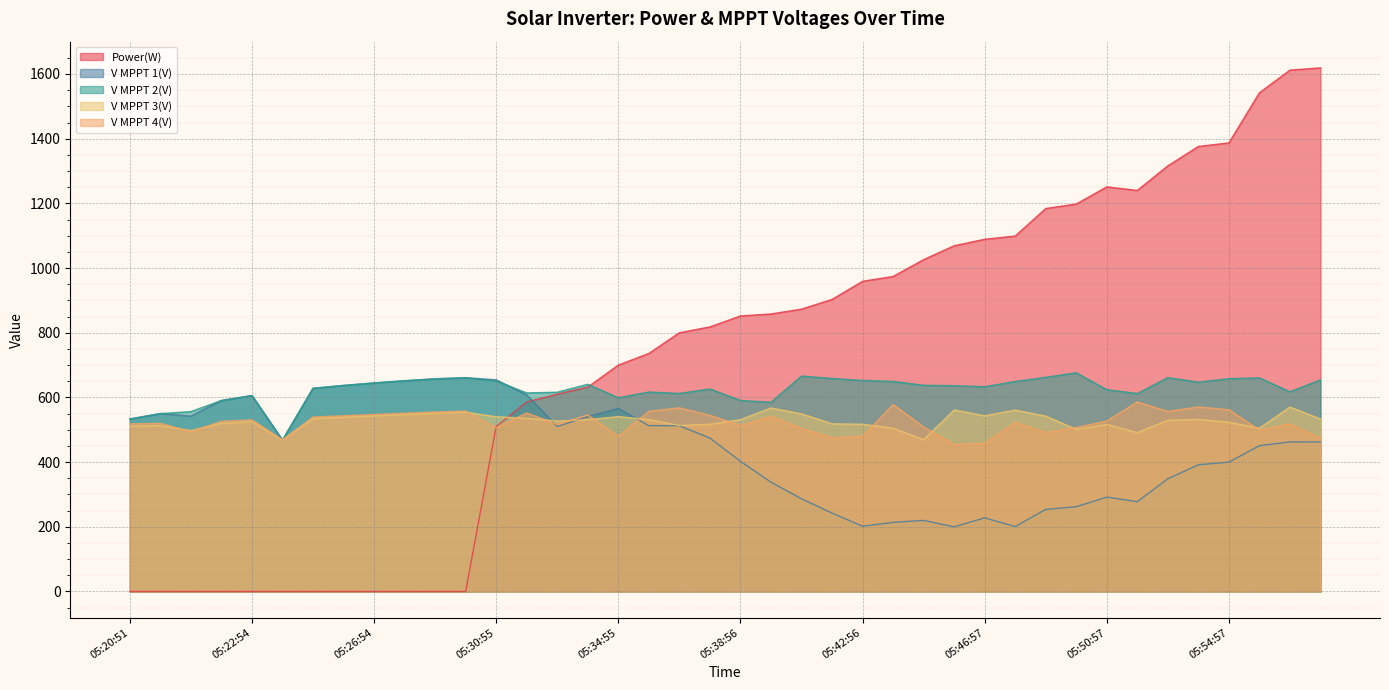

Is it true that V MPPT 1(V) equals 570.0 at 05:38:56?

False